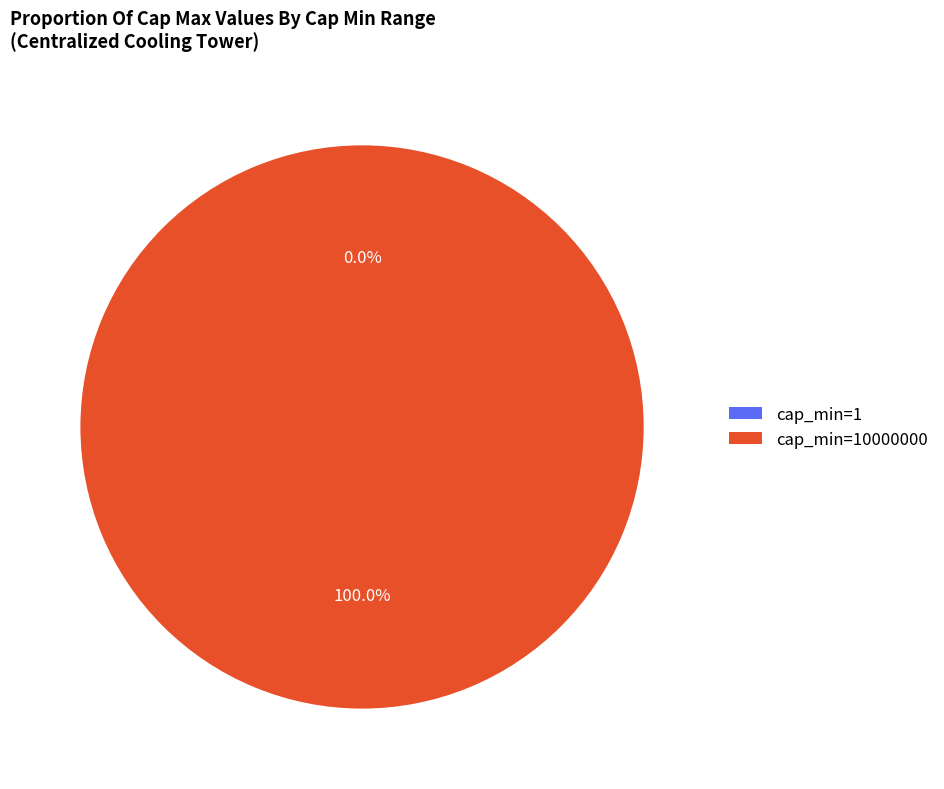

To the nearest percent, what is the difference between the cap_min=1 and cap_min=10000000 slice percentages?

100%